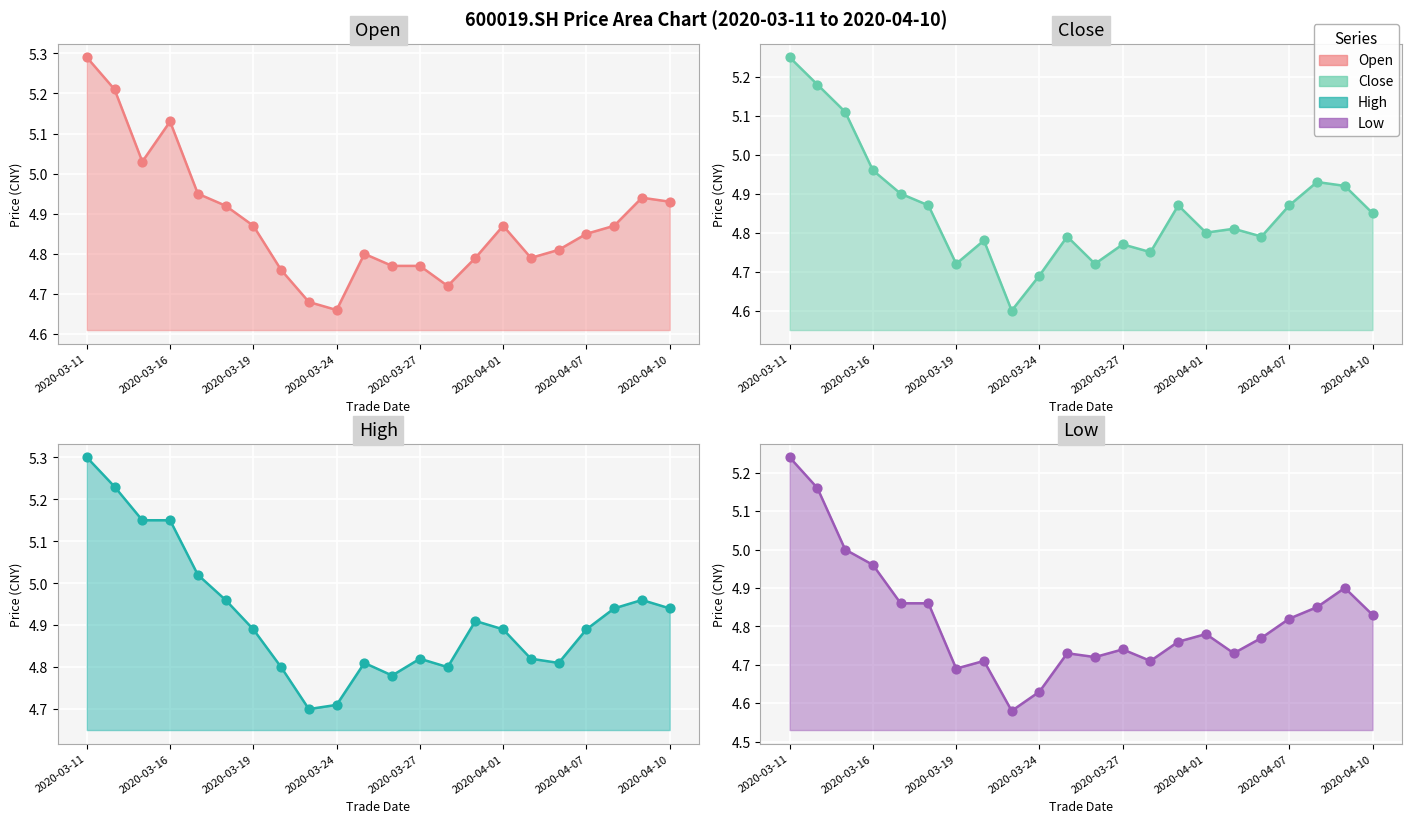

What are all the series names shown in the legend?

open, close, high, low